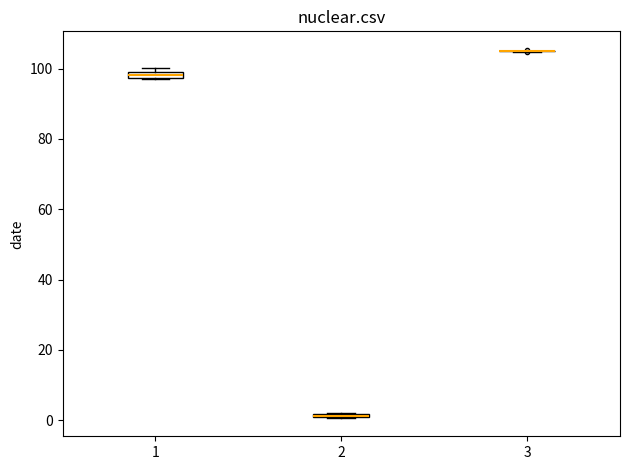

Where is the lower edge of the box at x = 1 on the y-axis? The values are not printed on the chart, so give them approximately, as read against the axis.

98